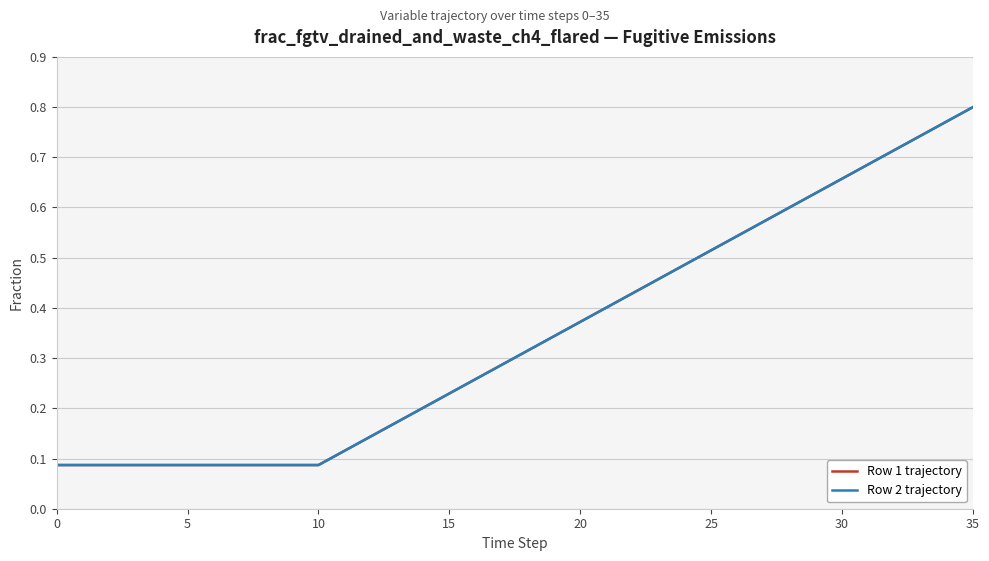

Does the chart have visible grid lines?

Yes